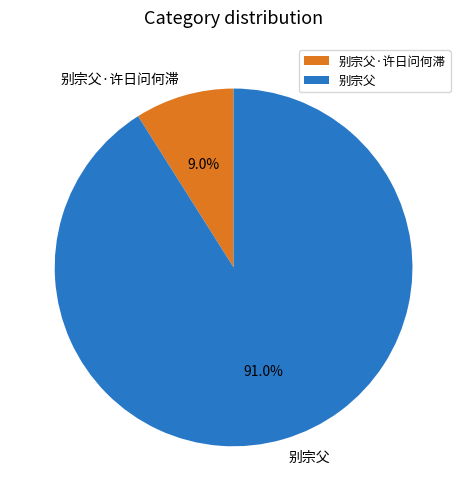

To the nearest percent, what is the difference between the largest and smallest slice percentages?

82%